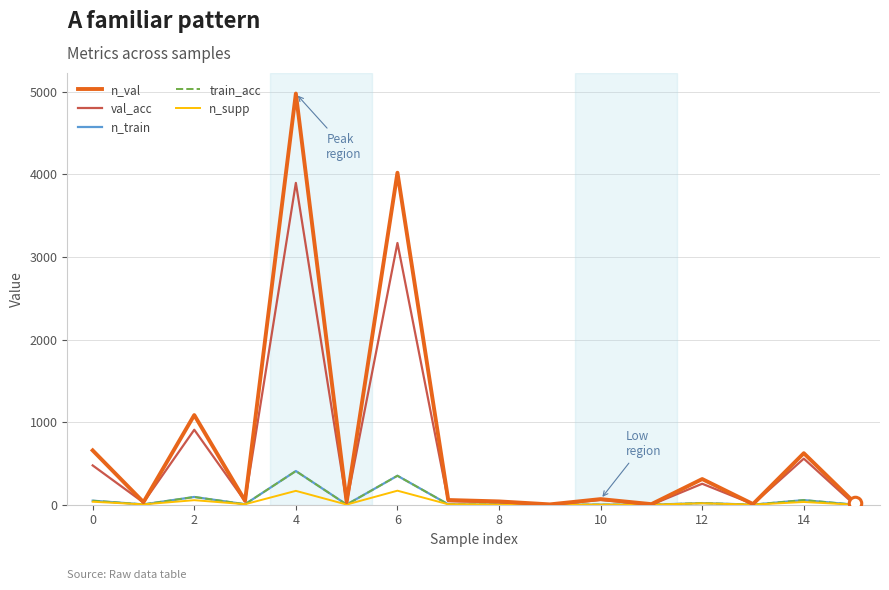

Is this an area chart (filled region under the line)?

No